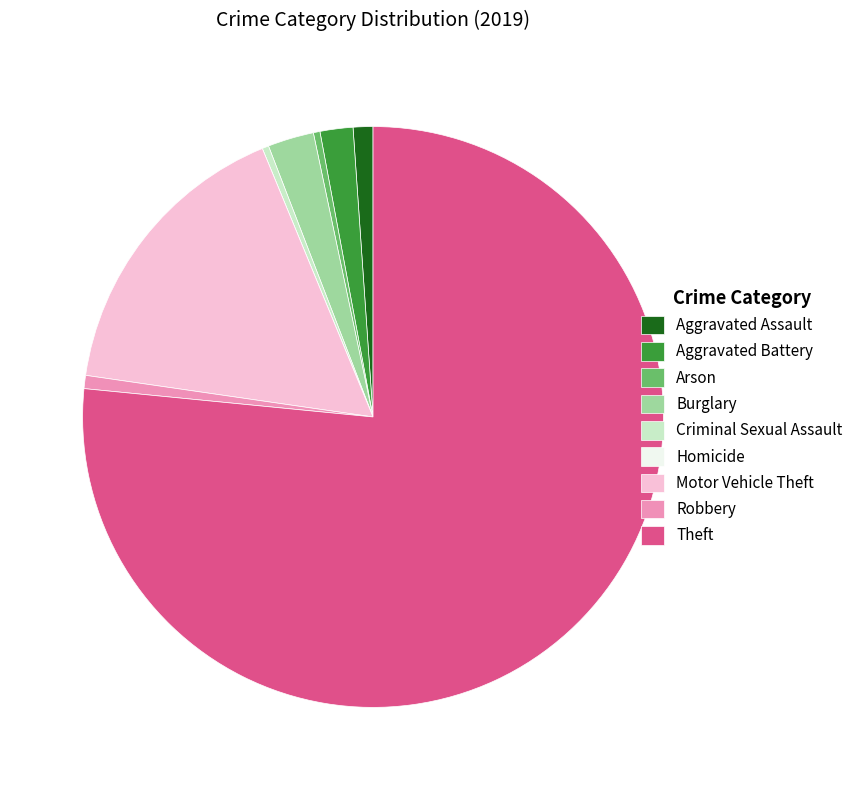

What is the ratio of the value at Theft to the value at Robbery?

104.5